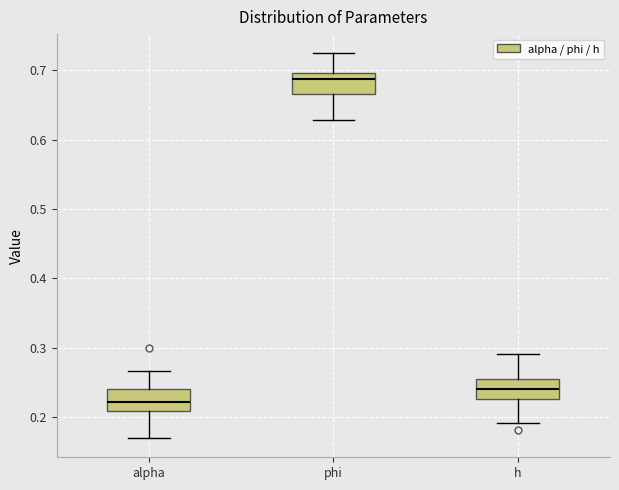

Reading left to right, read every box against the y-axis: the position of its median line, the range the box covers, and the ends of its whiskers. The values are not printed on the chart, so give them approximately, as read against the axis.

alpha: median 0.22, box 0.21 to 0.24, whiskers 0.17 to 0.27
phi: median 0.69, box 0.67 to 0.70, whiskers 0.63 to 0.72
h: median 0.24, box 0.23 to 0.25, whiskers 0.19 to 0.29